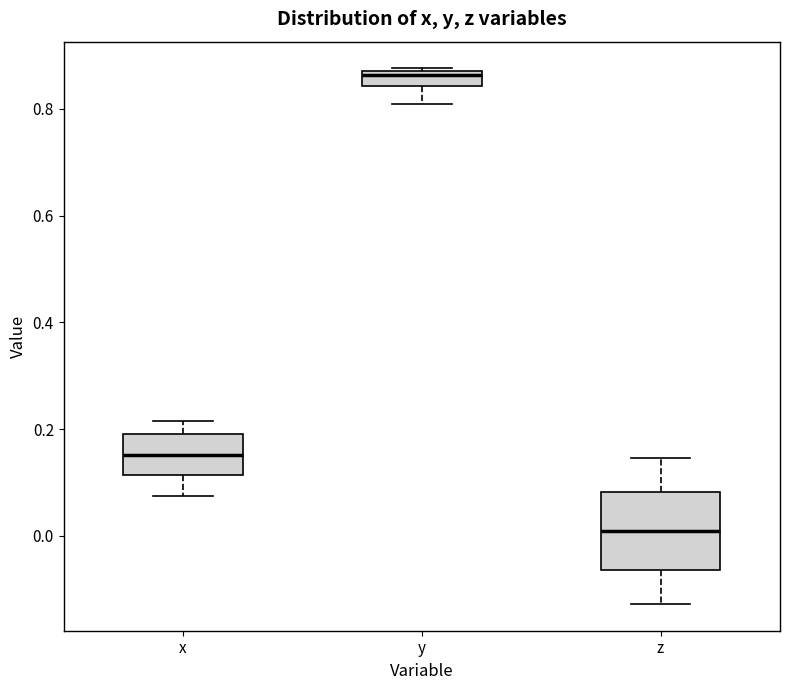

Which box's median line is the lowest?

z